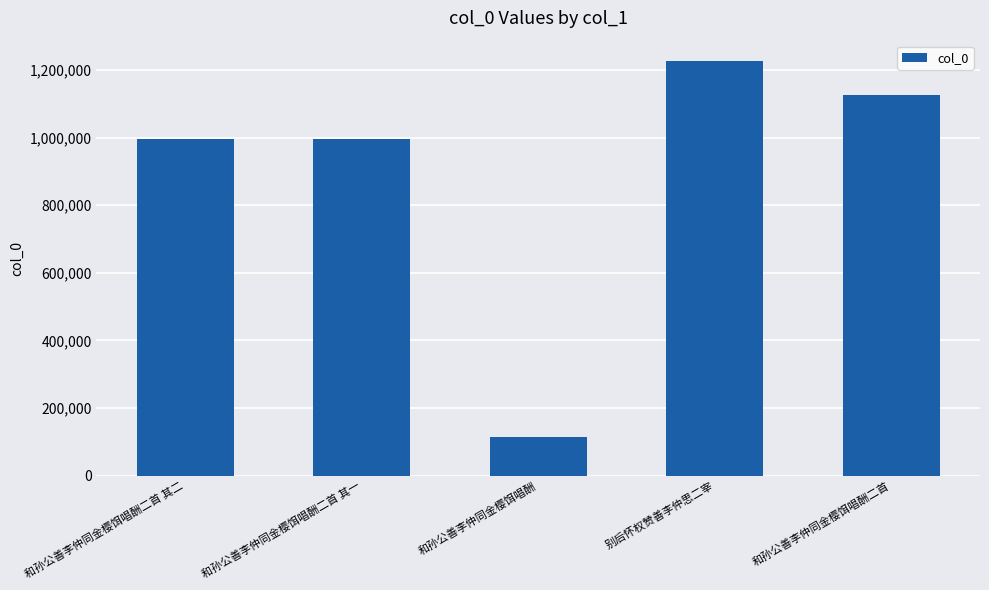

Which has a higher value, 和孙公善李仲同金樱饵唱酬二首 其一 or 和孙公善李仲同金樱饵唱酬二首?

和孙公善李仲同金樱饵唱酬二首